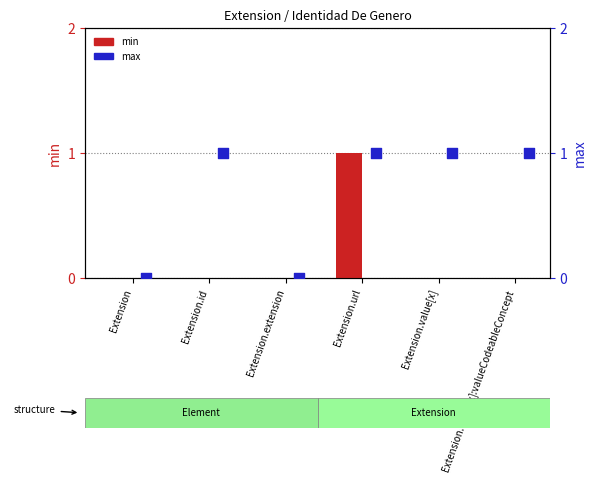

At how many categories does at least one series exceed 0?

4